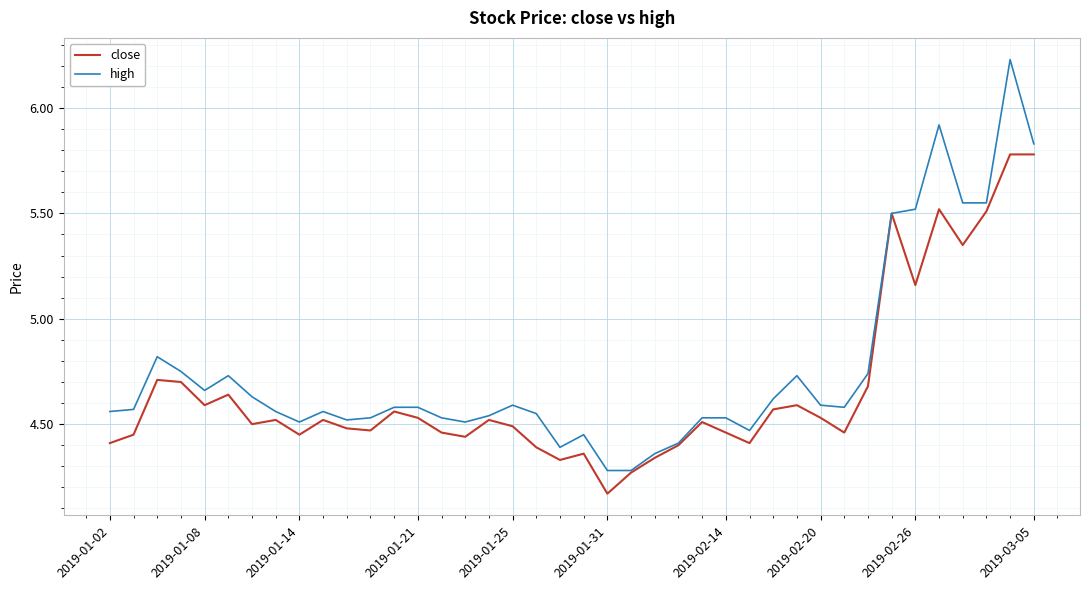

Which series has the largest total across all categories?

high